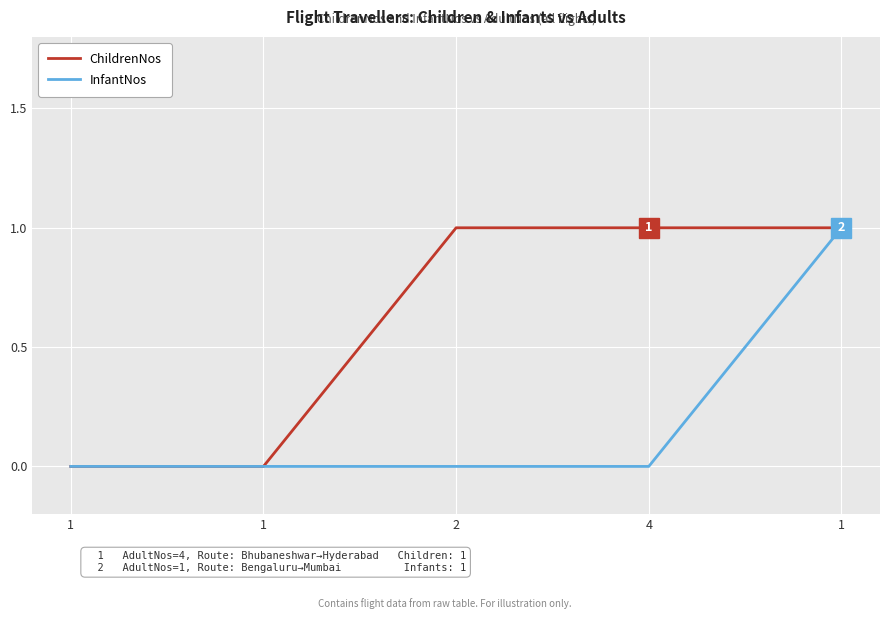

The value of InfantNos at 2 is 0. True or false?

True